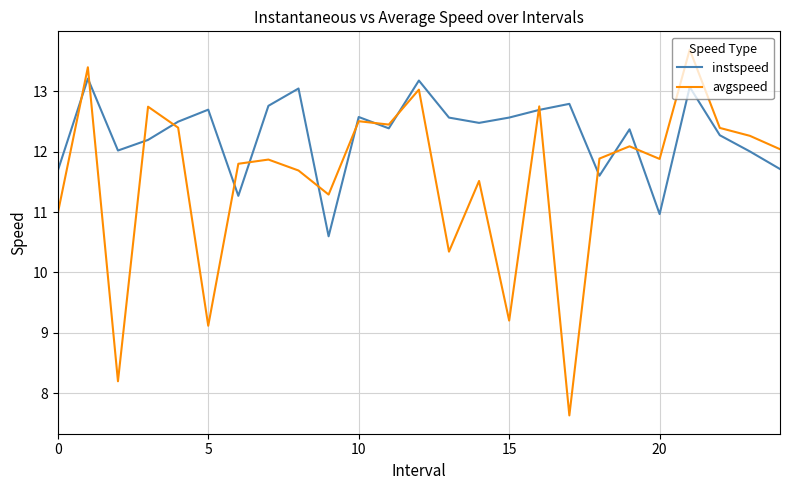

List the series in order of their overall mean, lowest first.

avgspeed, instspeed